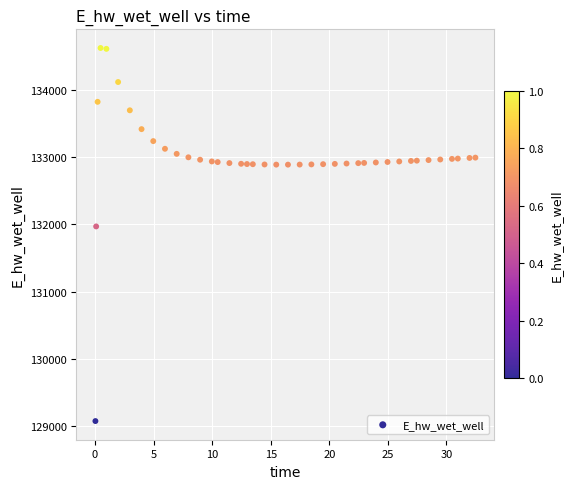

What Y value in the scatter plot is closest to 131849?

131970.0